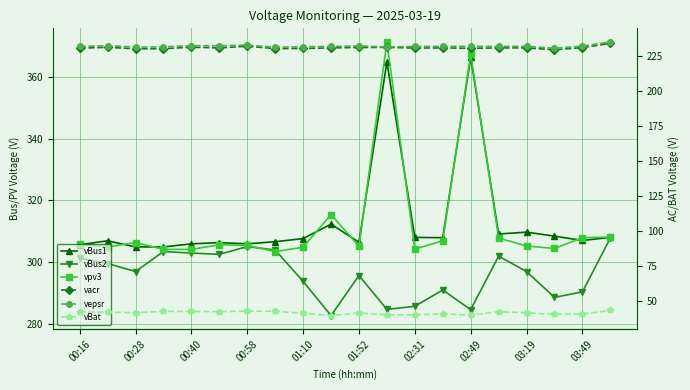

At 00:16, list the series in order from largest to smallest.

vpv3, vBus1, vBus2, vepsr, vacr, vBat